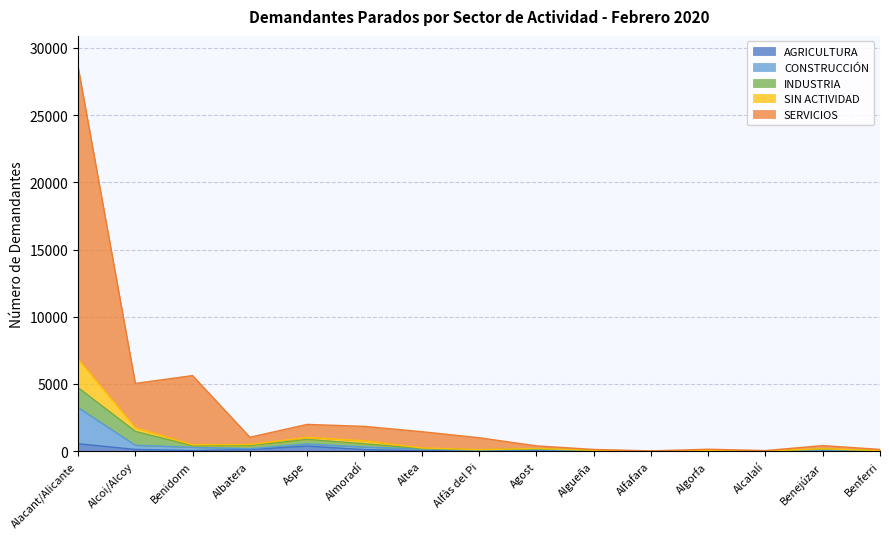

What is the spread (max minus min) of values at Benferri?

129